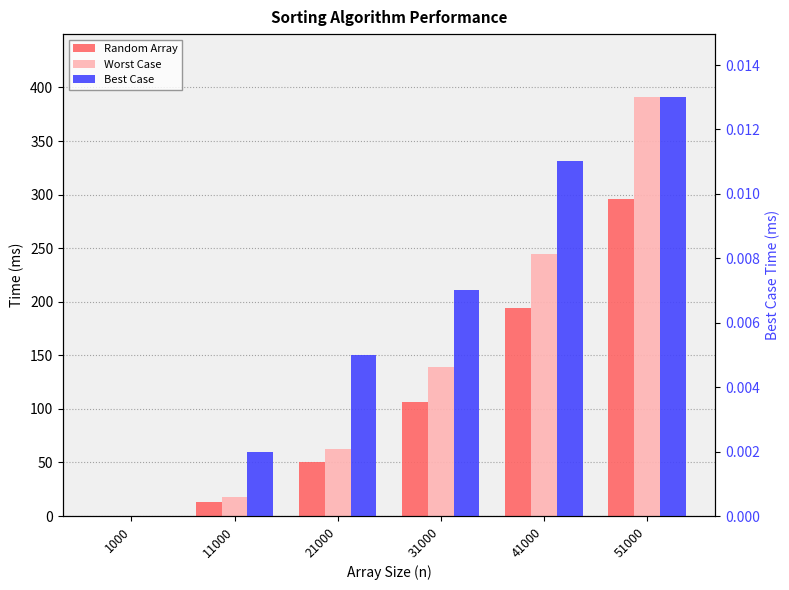

What value does the Worst Case series have at 51000?

391.1